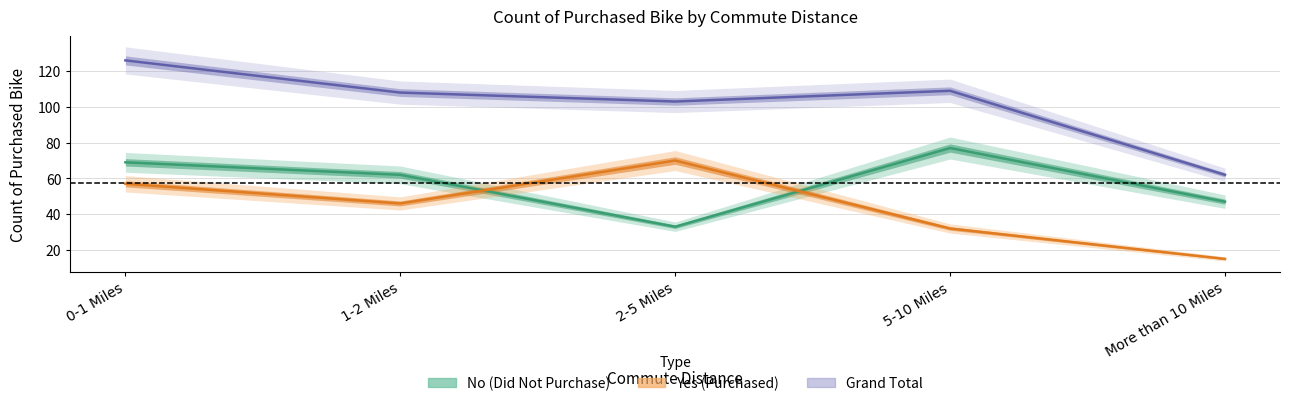

The value of Yes at 0-1 Miles is 92. True or false?

False